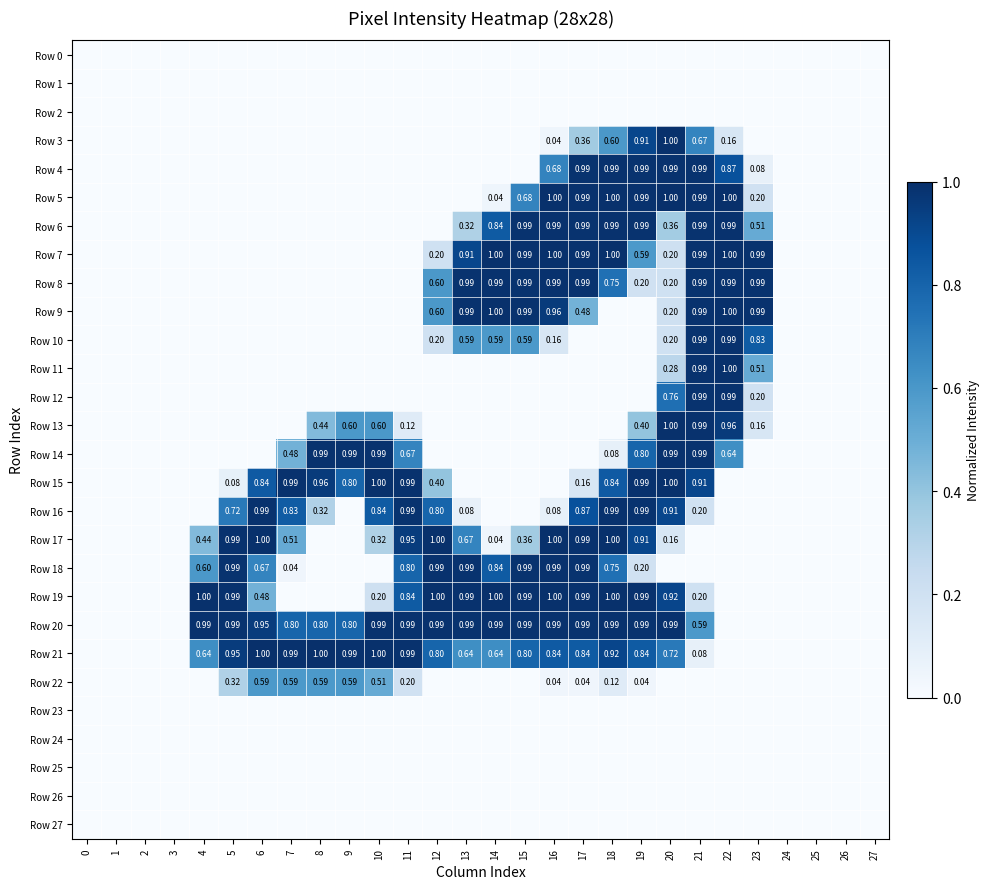

Which category has the highest value across all series?

20